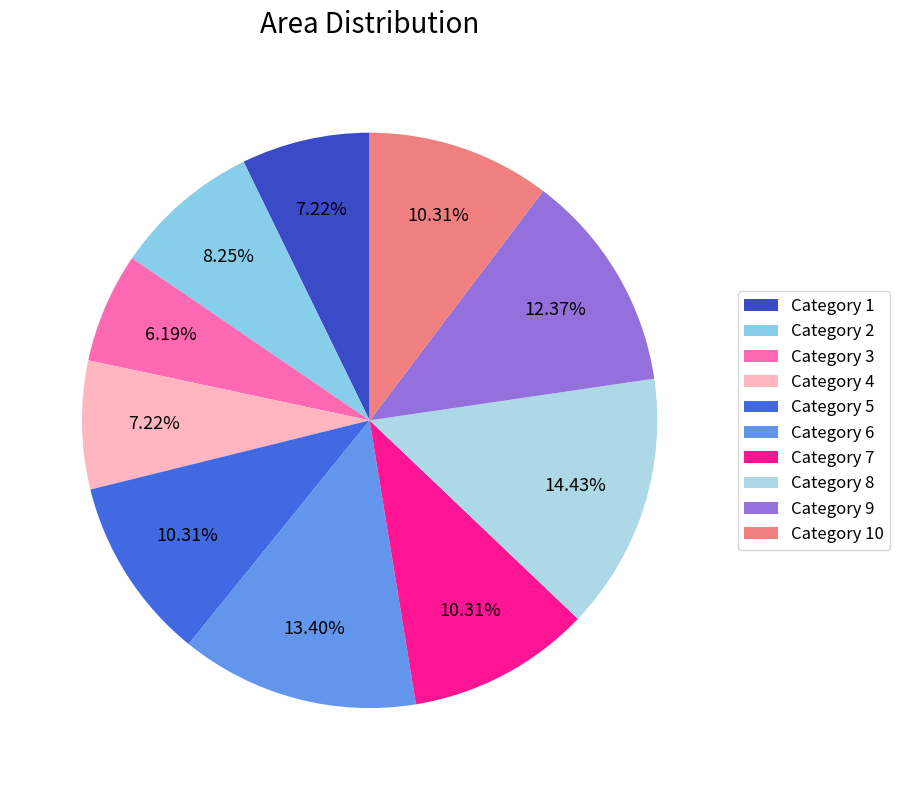

How many slices are in this pie chart?

10